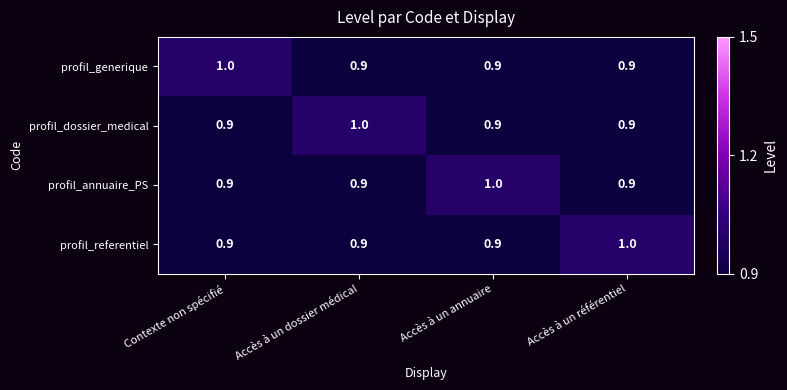

Count the profil_annuaire_PS values in the range 0 to 1.

4